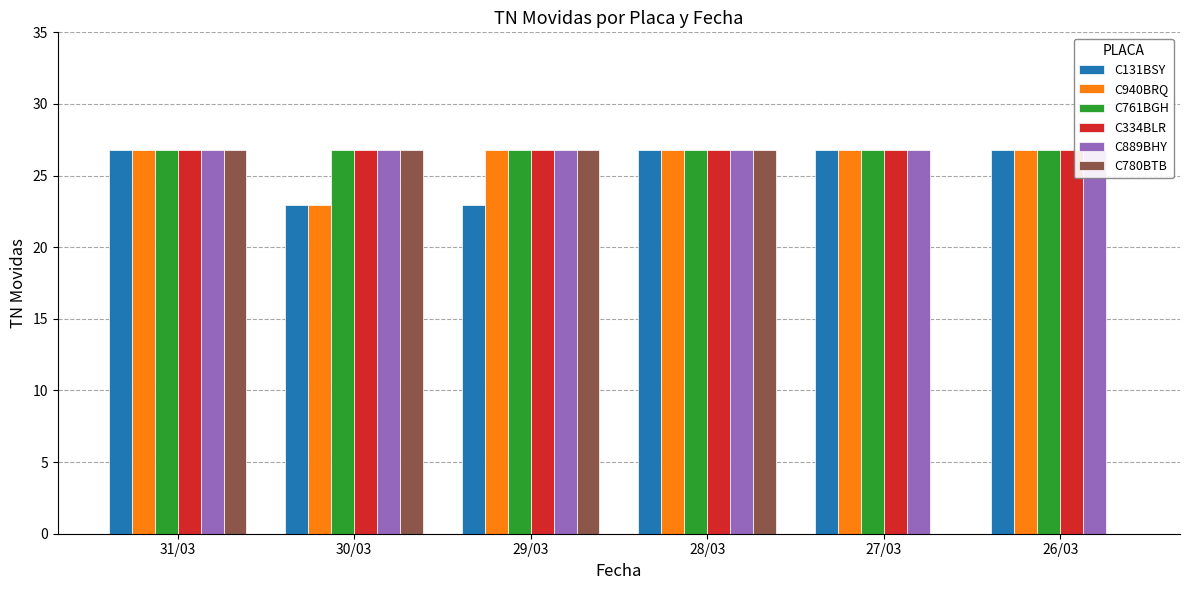

Which series has the largest total across all categories?

C761BGH